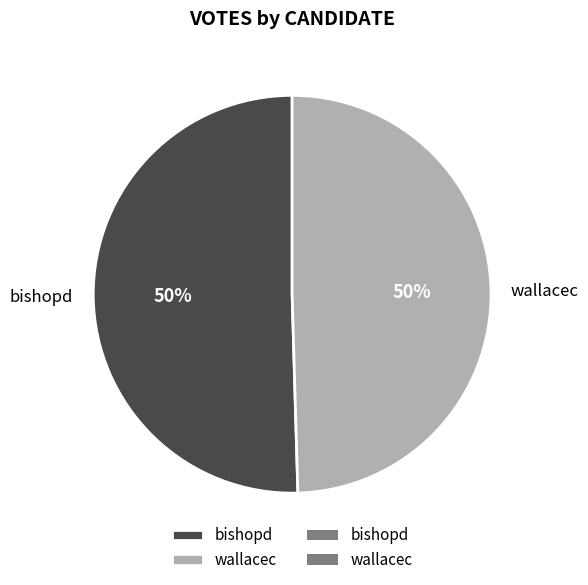

How many segments does this pie chart have?

2